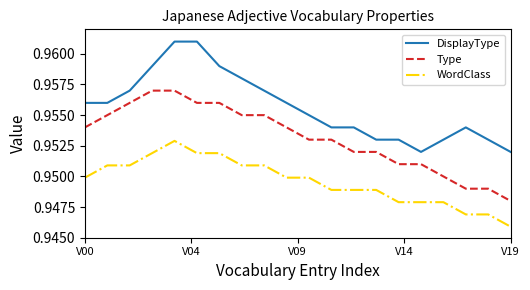

True or false: Type and WordClass cross at least once.

False